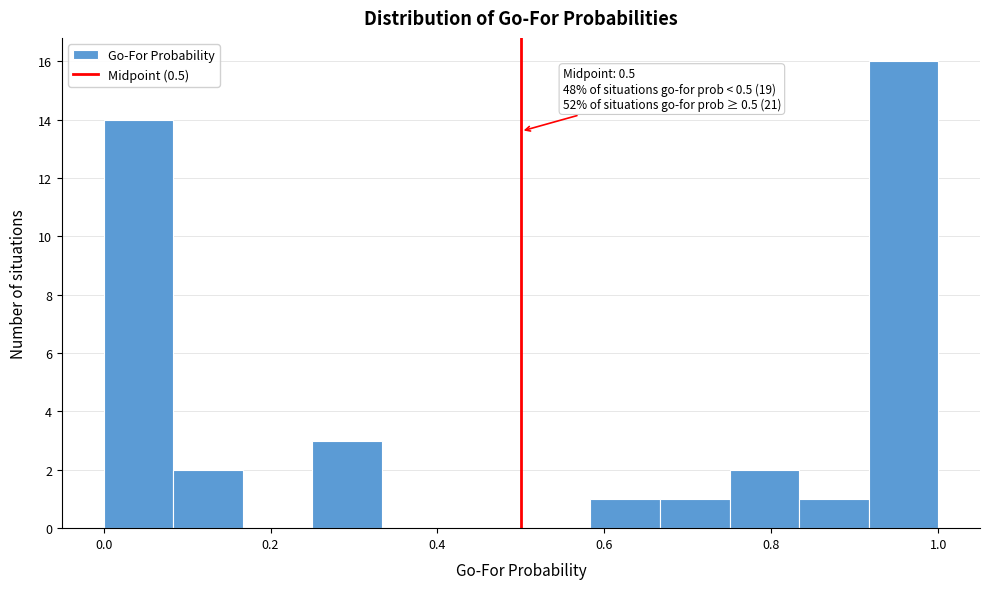

Over which range of the x-axis is the bar tallest?

0.92 to 1.00